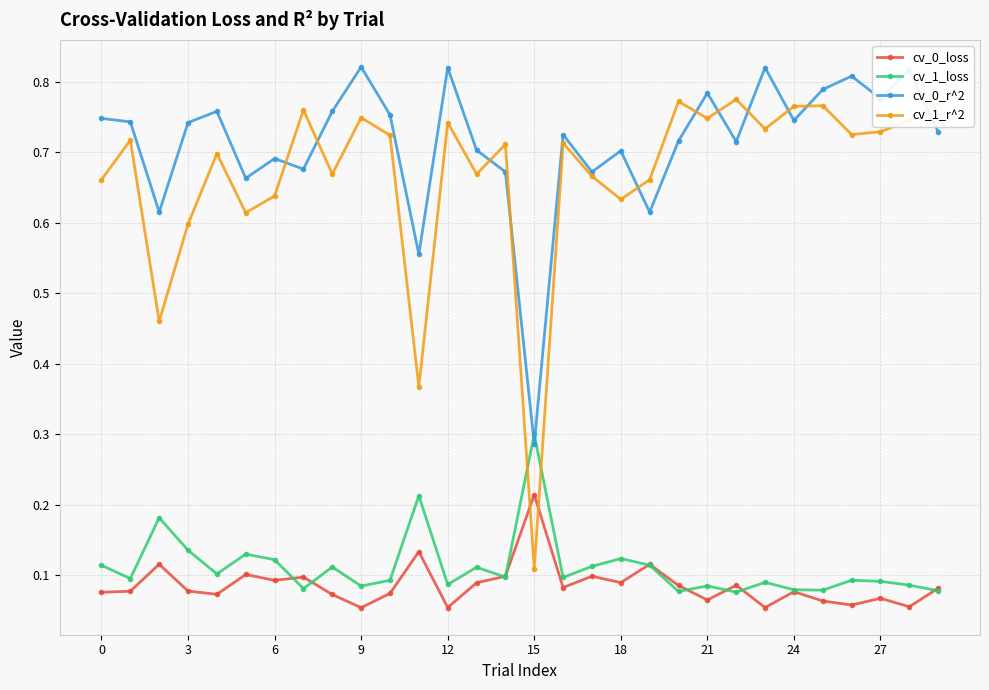

Which series has the largest range (max minus min)?

cv_1_r^2